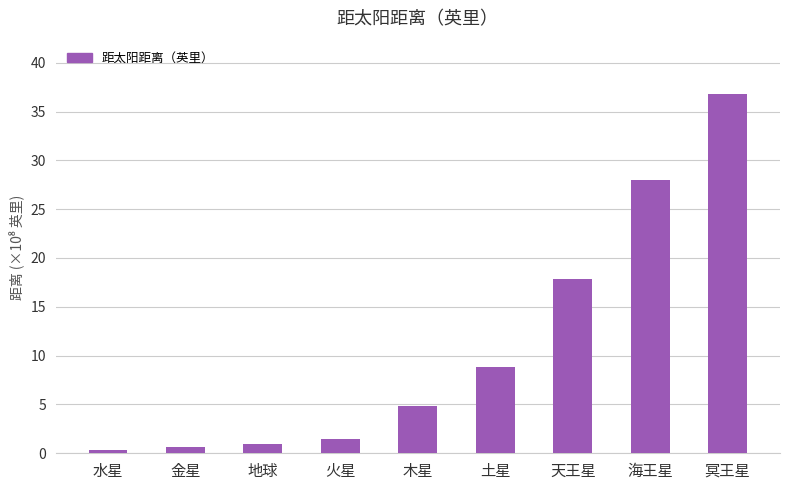

What position from the left is 海王星?

8